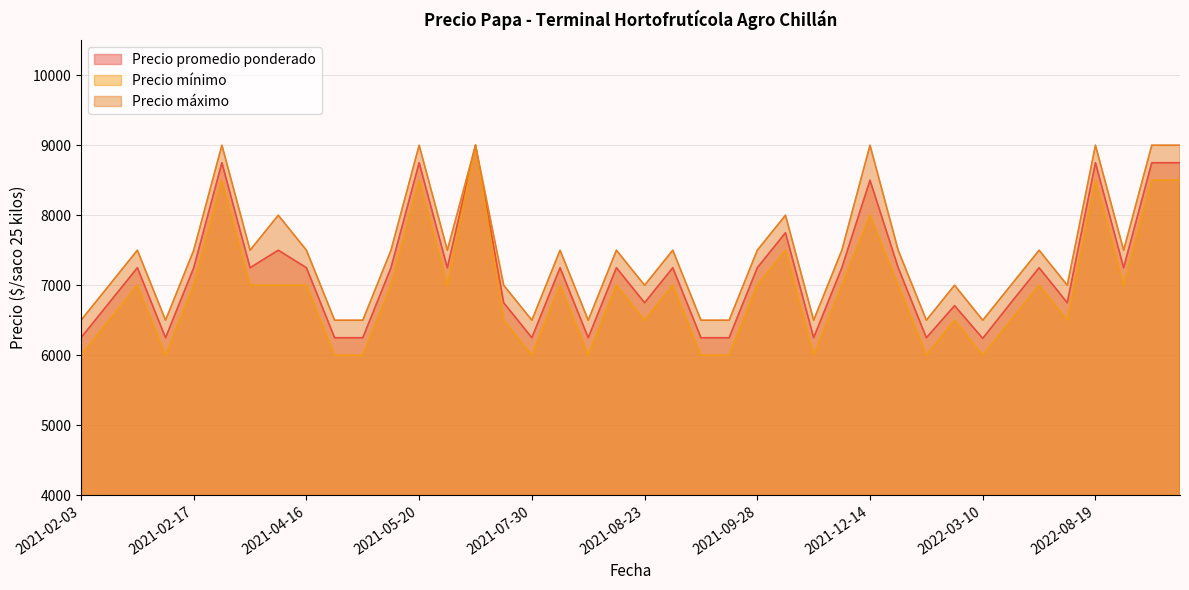

How many lines are shown in the chart?

3